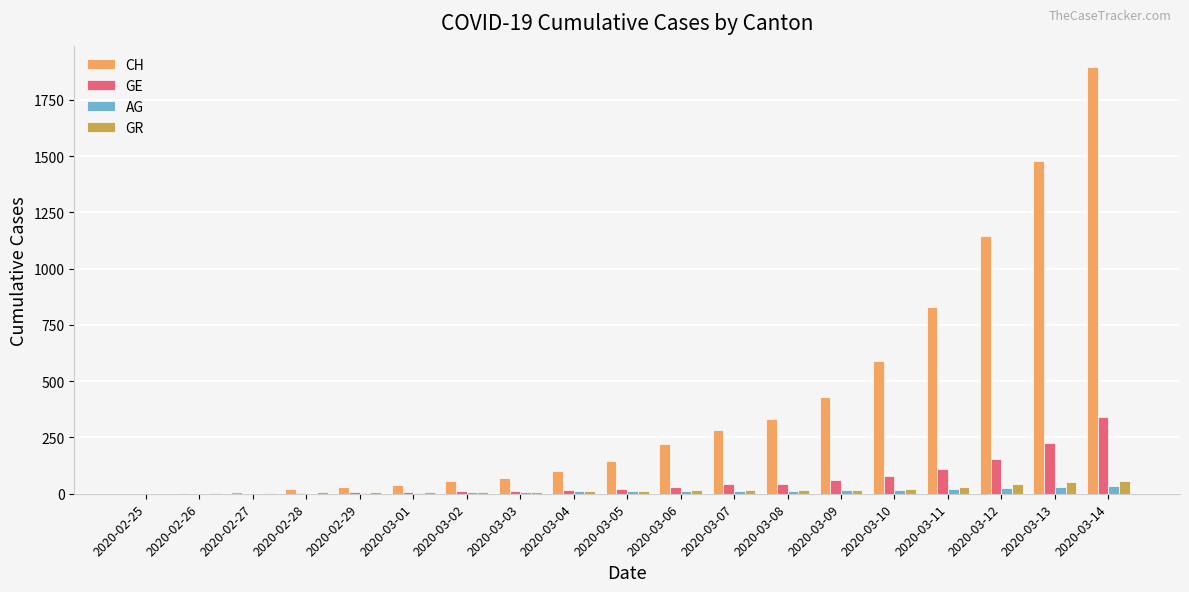

What is the greatest value displayed?

1896